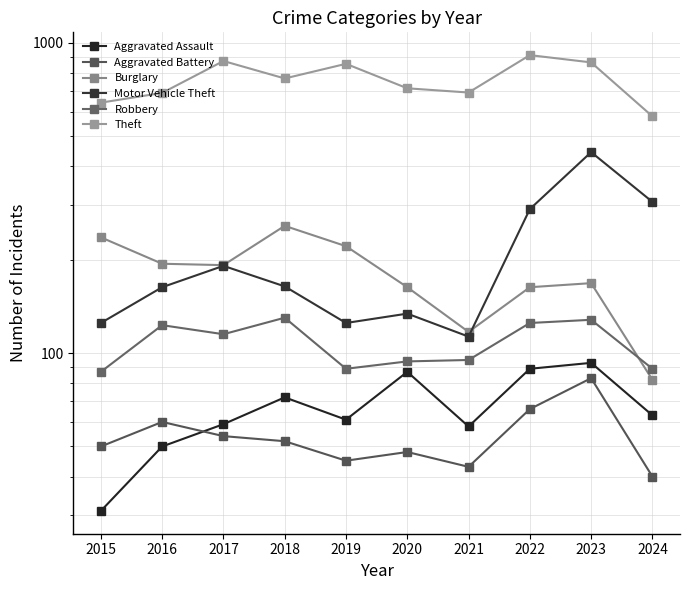

How many values in the Aggravated Battery series are below 52?

5